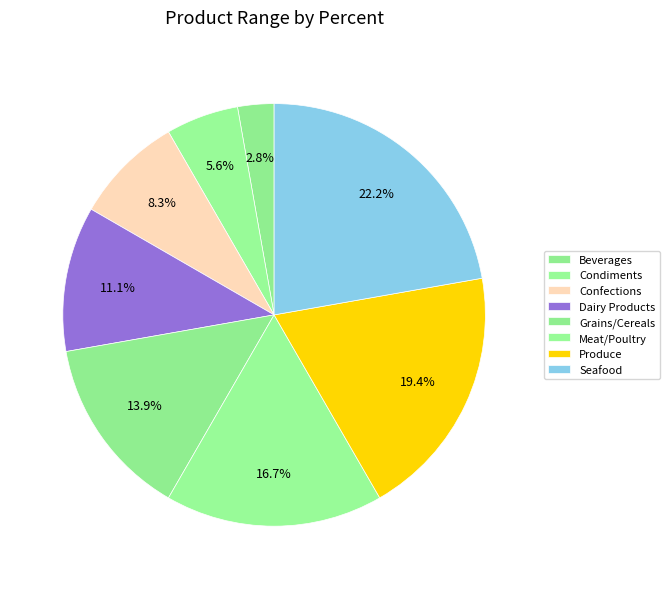

Which slice is the largest?

Seafood